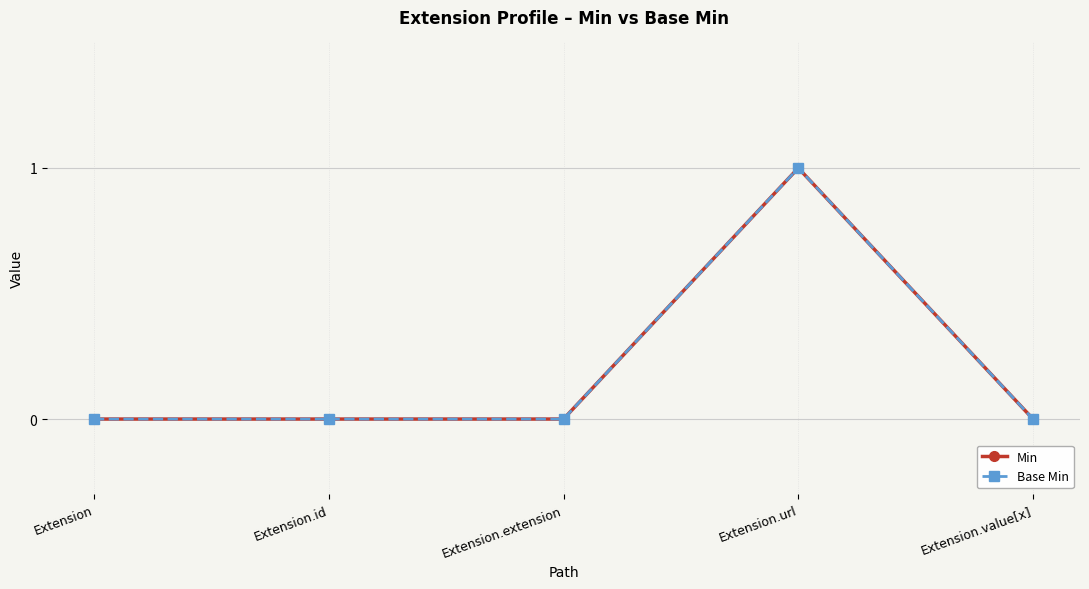

True or false: Base Min and Min intersect in this chart.

False